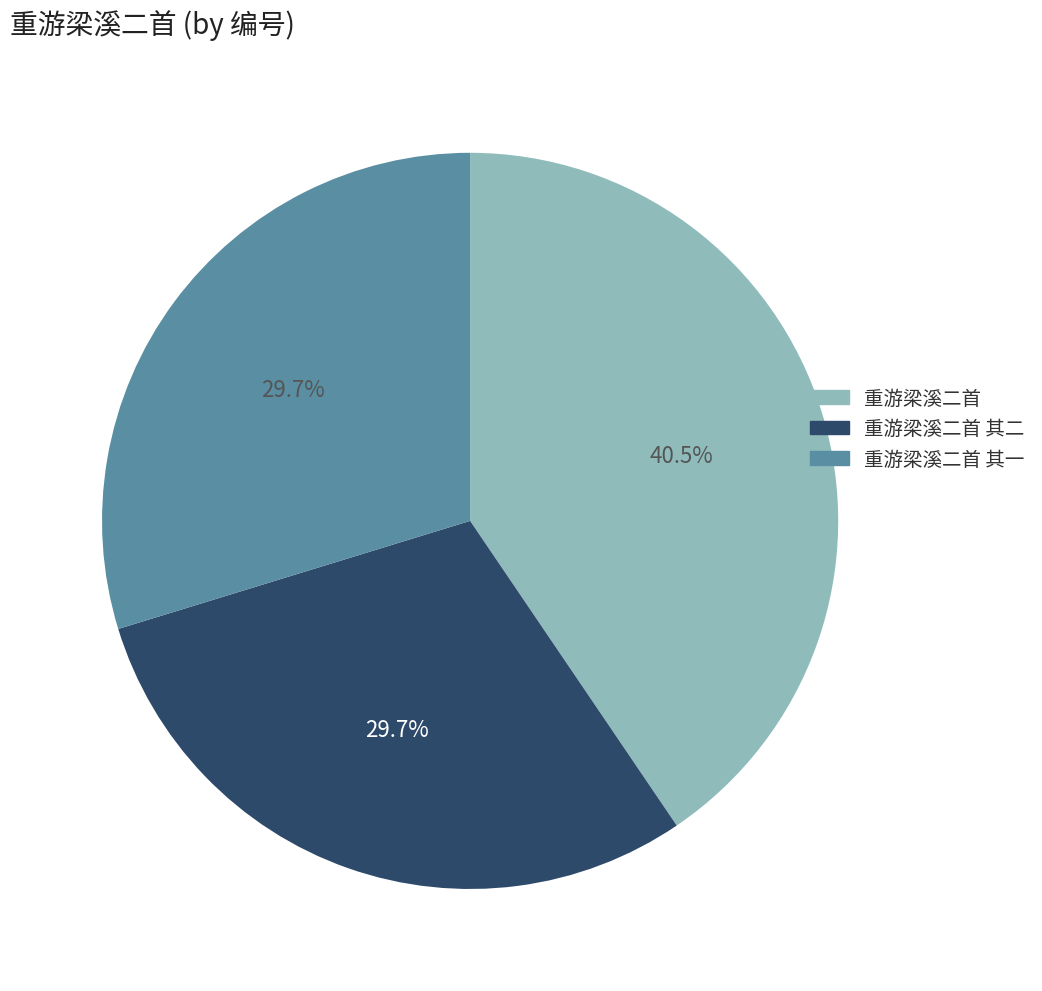

True or false: 重游梁溪二首 其二 accounts for 38% of the total.

False